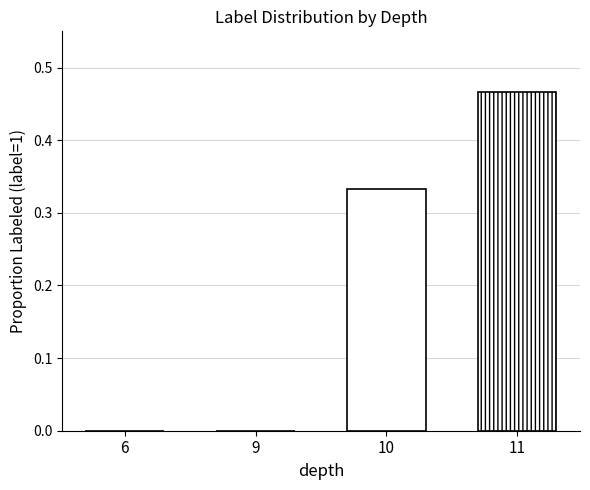

Are the bars horizontal?

No